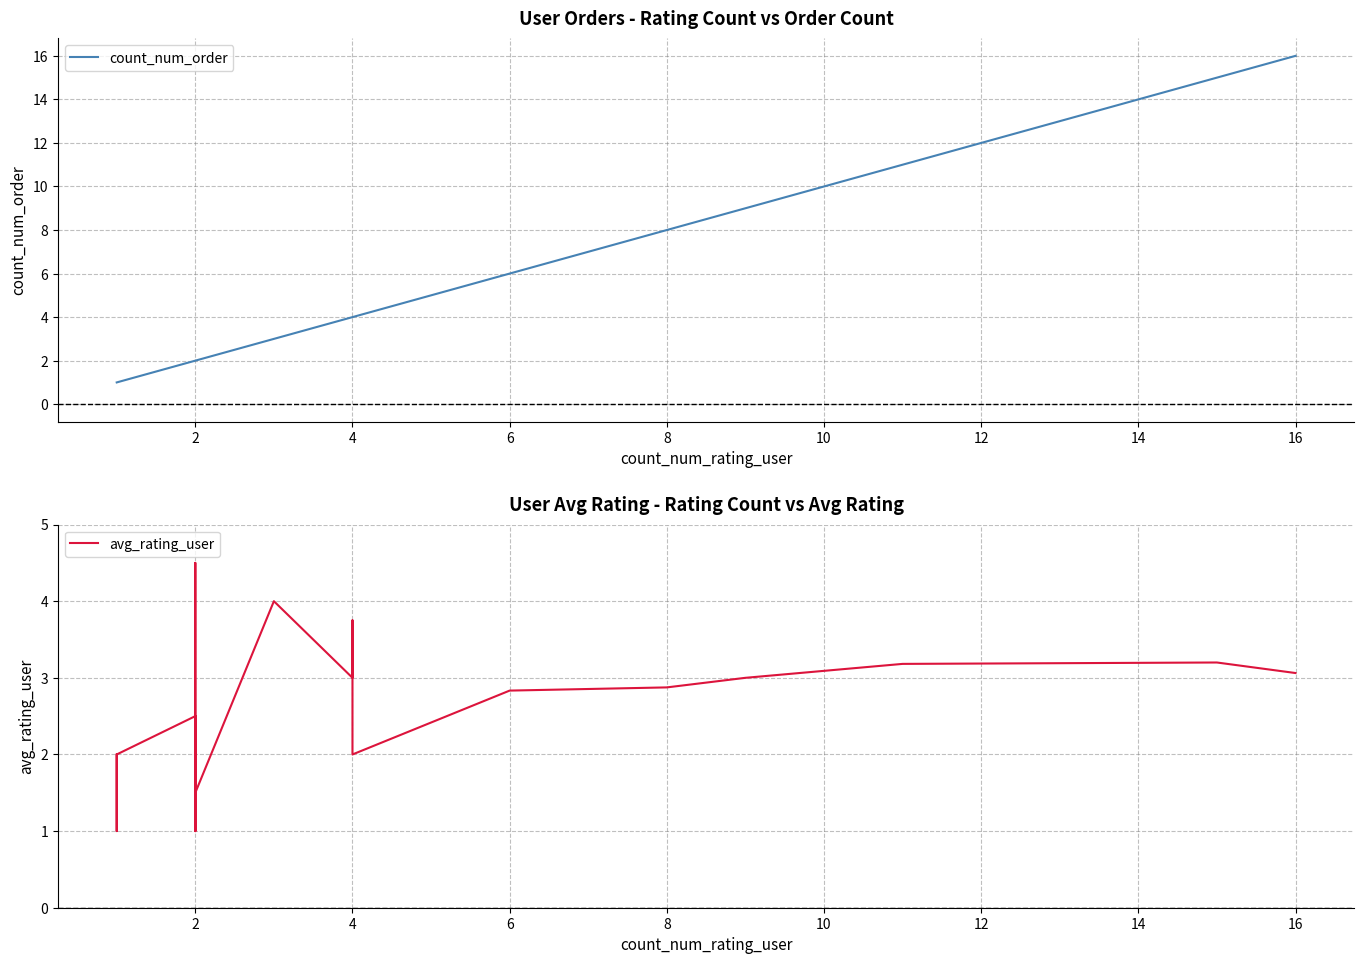

True or false: count_num_order and avg_rating_user intersect in this chart.

True